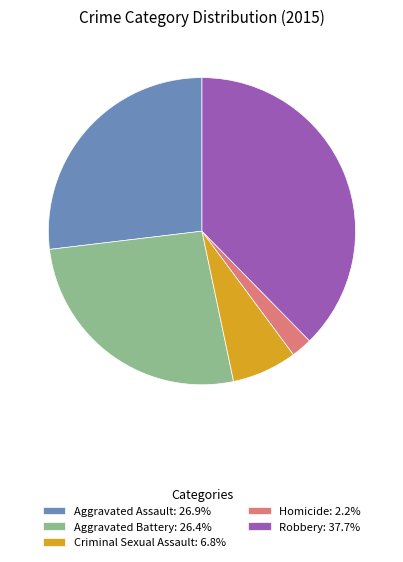

Is there any slice that represents more than half of the pie?

No